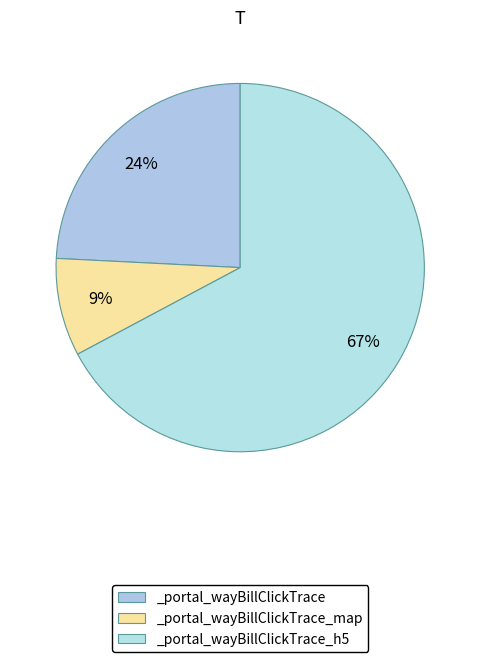

How many slices are in this pie chart?

3